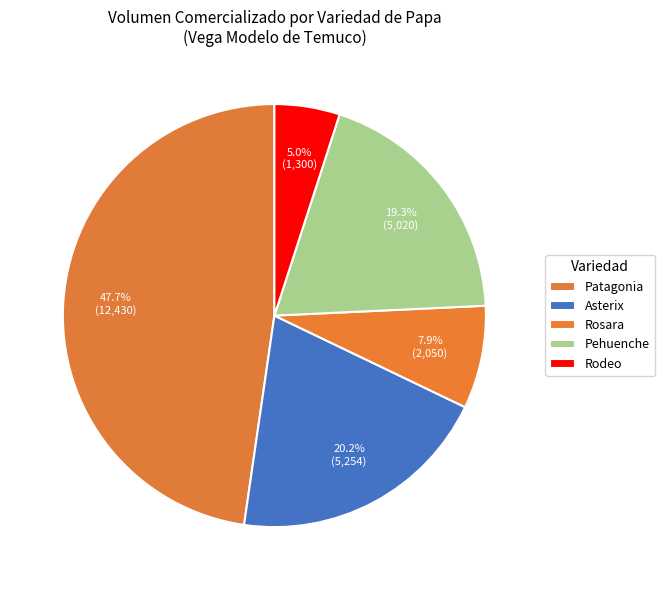

What is the largest slice in the pie chart?

Patagonia